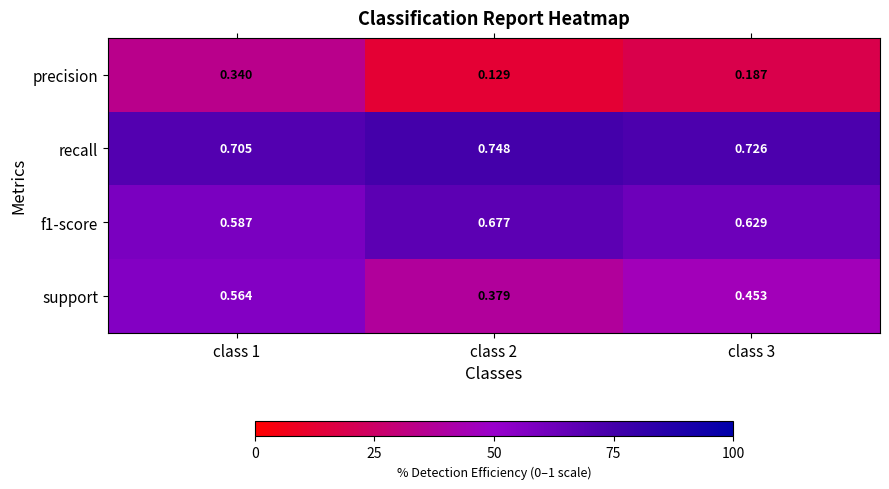

Which series has the widest spread of values?

precision